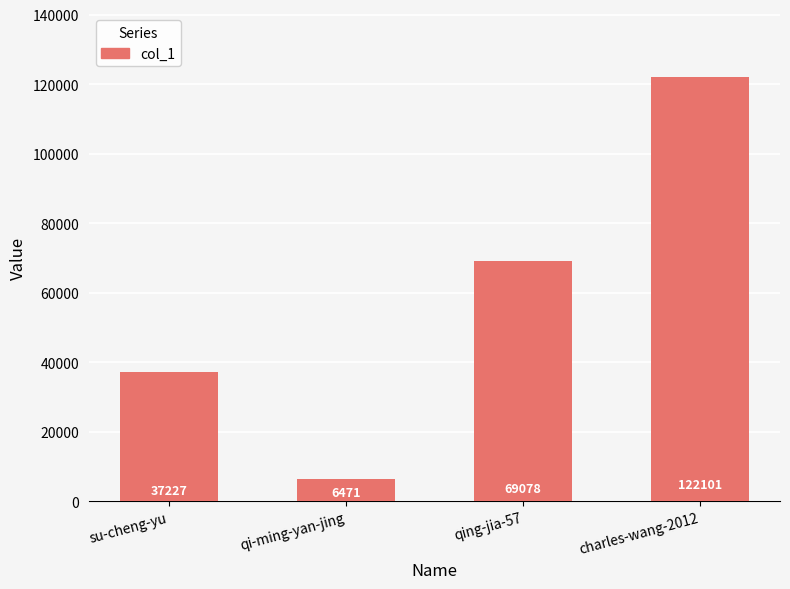

How many series are shown in this chart?

1